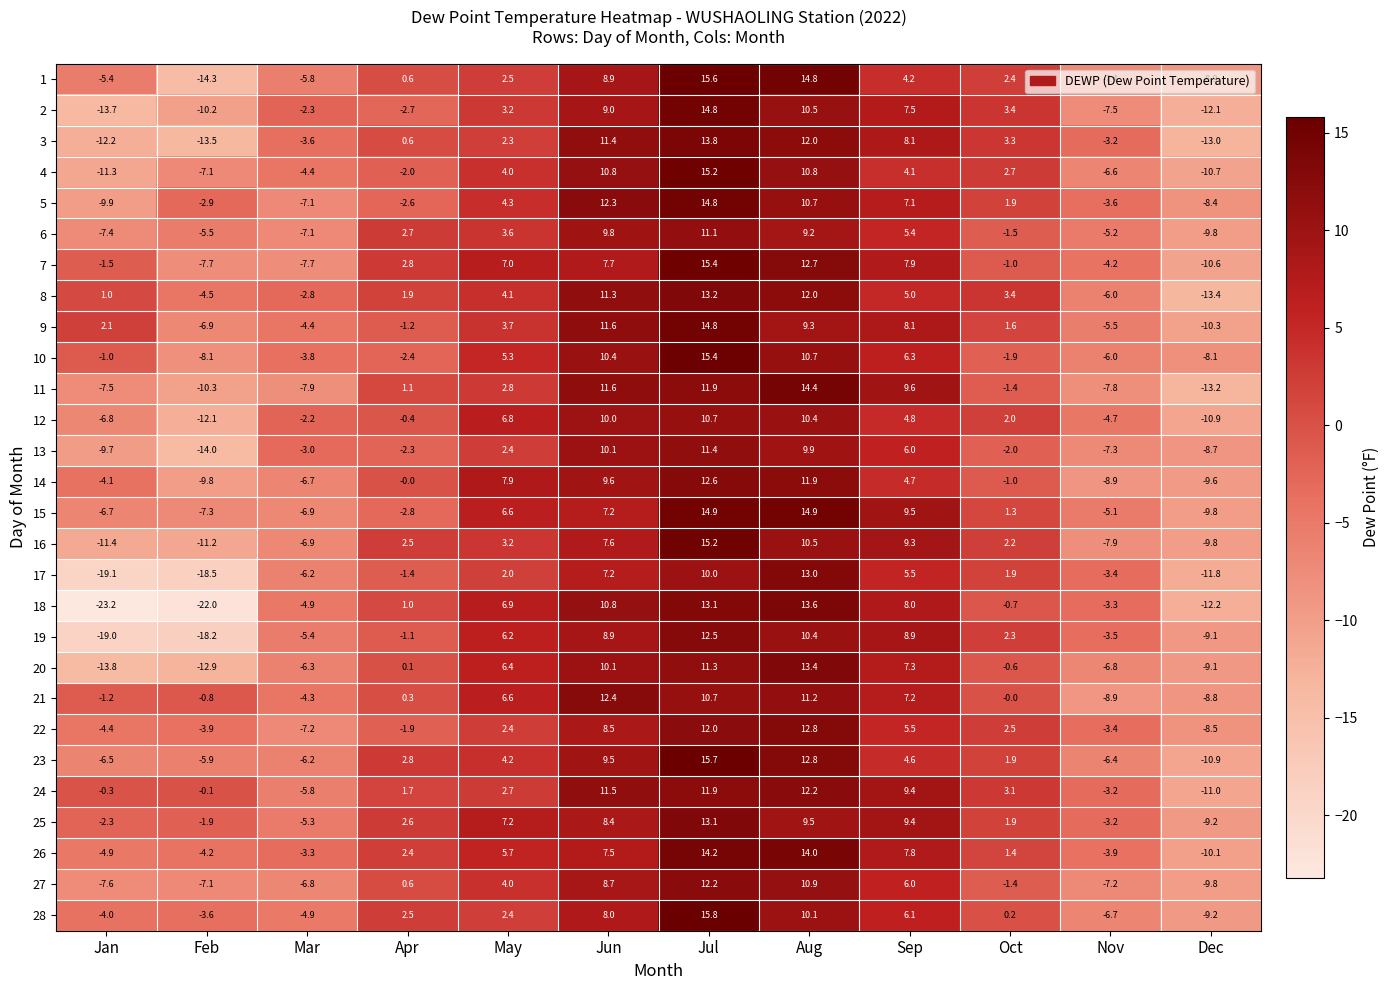

What is the maximum value for 19?

12.5